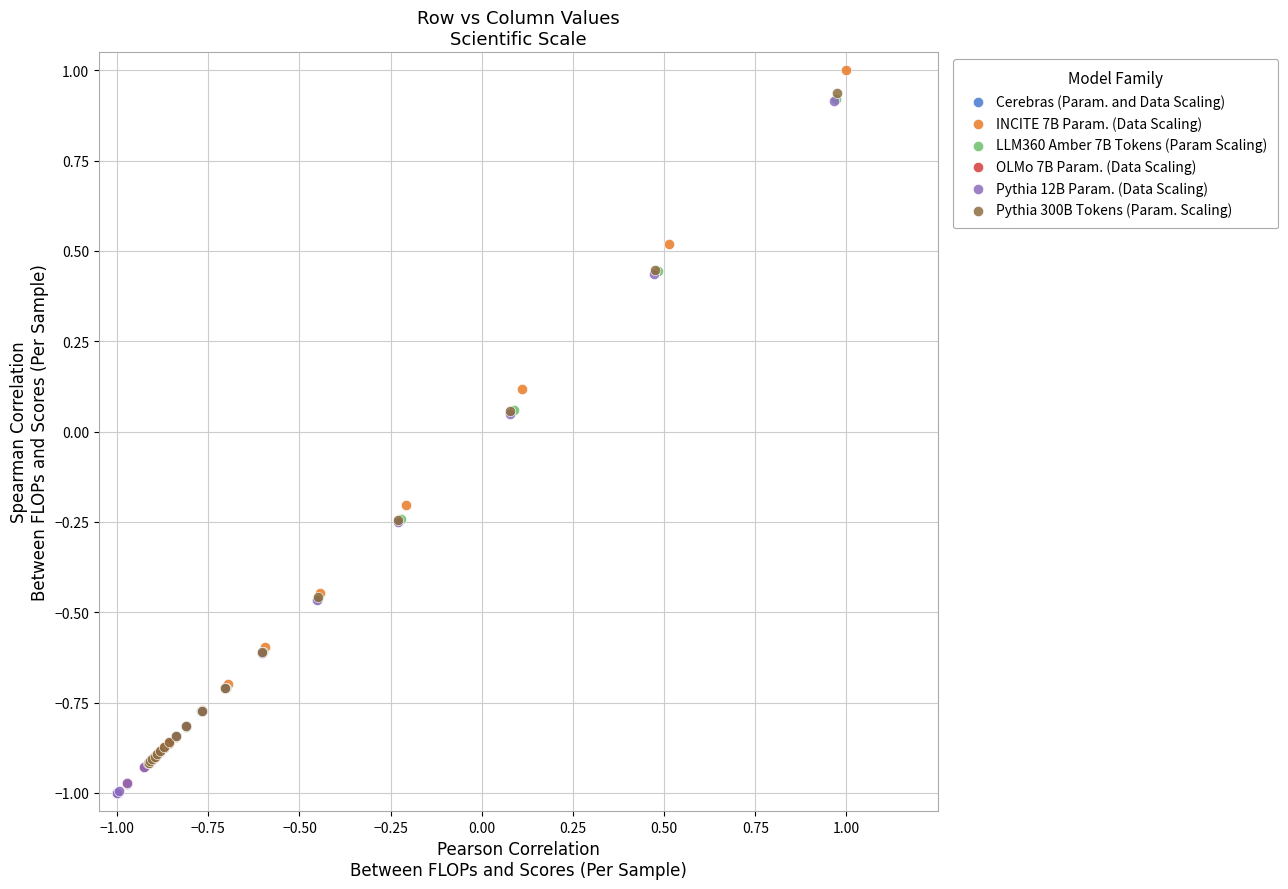

Which series contains the highest Y value?

INCITE 7B Param. (Data Scaling)